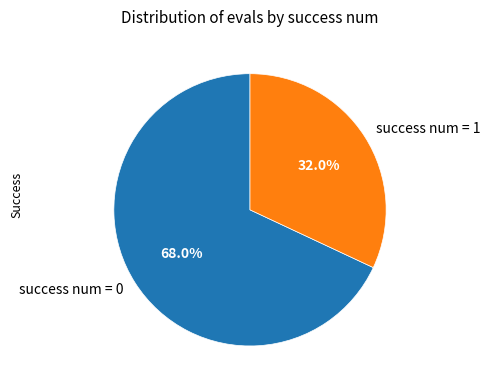

Which category has the smallest portion of the pie?

success num = 1